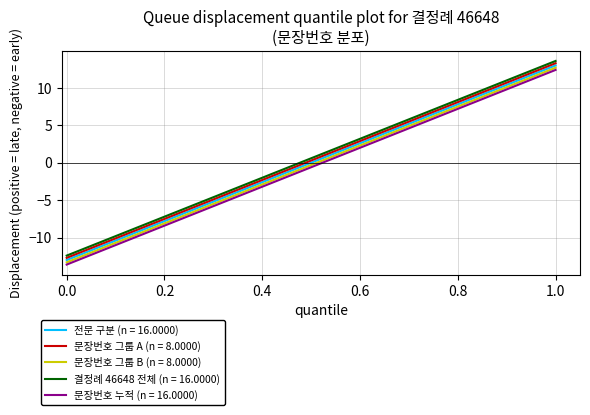

Rank the series by their average value, from lowest to highest.

문장번호 누적 (n = 16.0000), 문장번호 그룹 B (n = 8.0000), 전문 구분 (n = 16.0000), 문장번호 그룹 A (n = 8.0000), 결정례 46648 전체 (n = 16.0000)